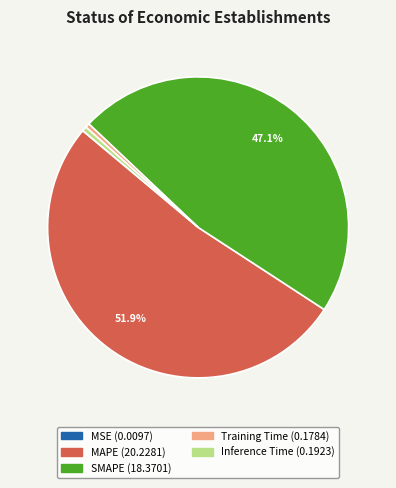

What is the largest slice in the pie chart?

MAPE